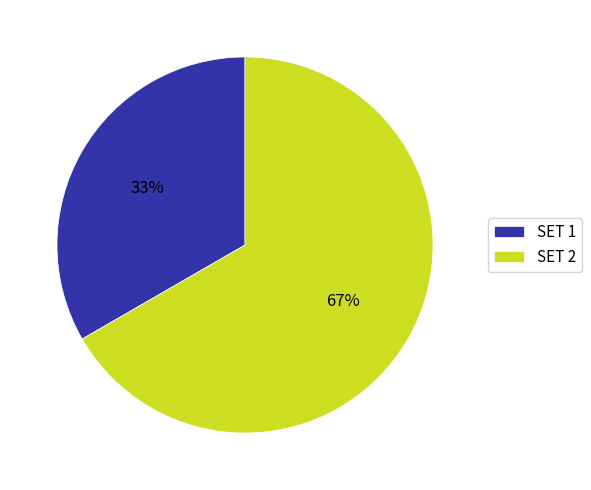

Count the number of slices in the pie.

2